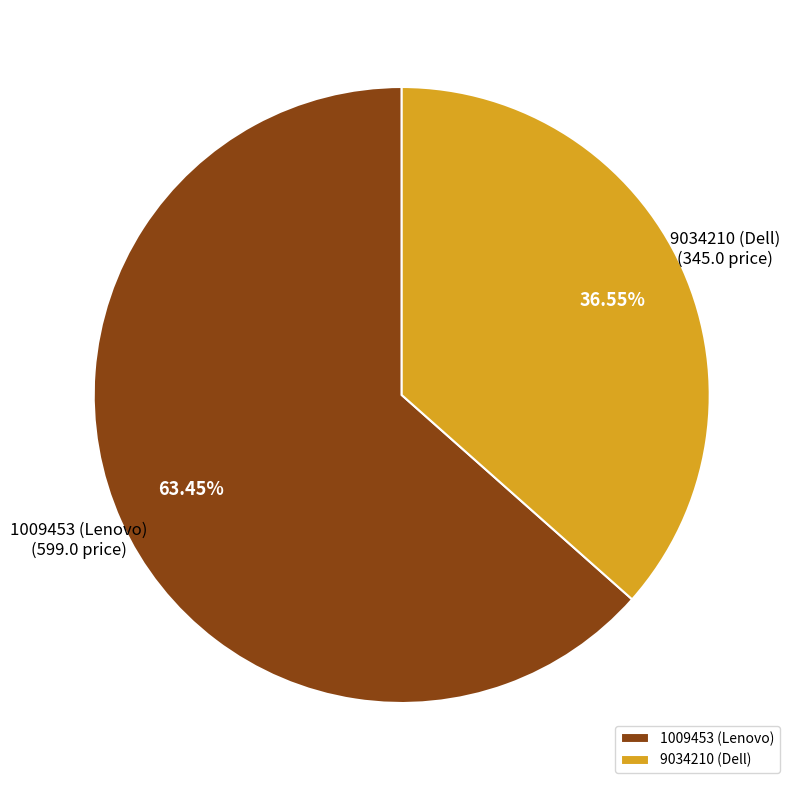

Combined, what portion of the pie is 9034210 (Dell) and 1009453 (Lenovo)?

100.0%